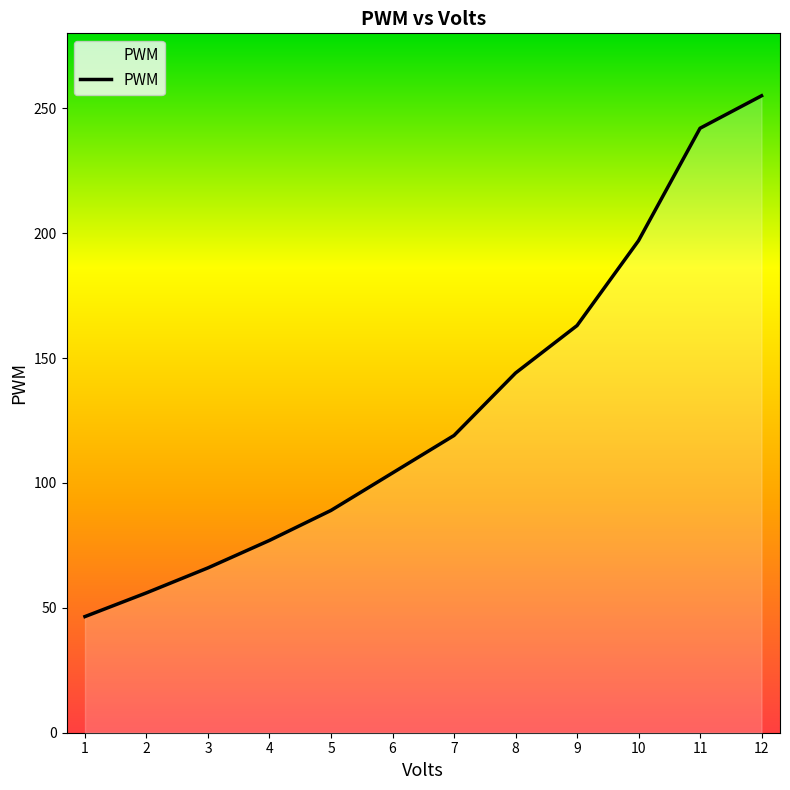

Where is the data nearest to the value 150?

8